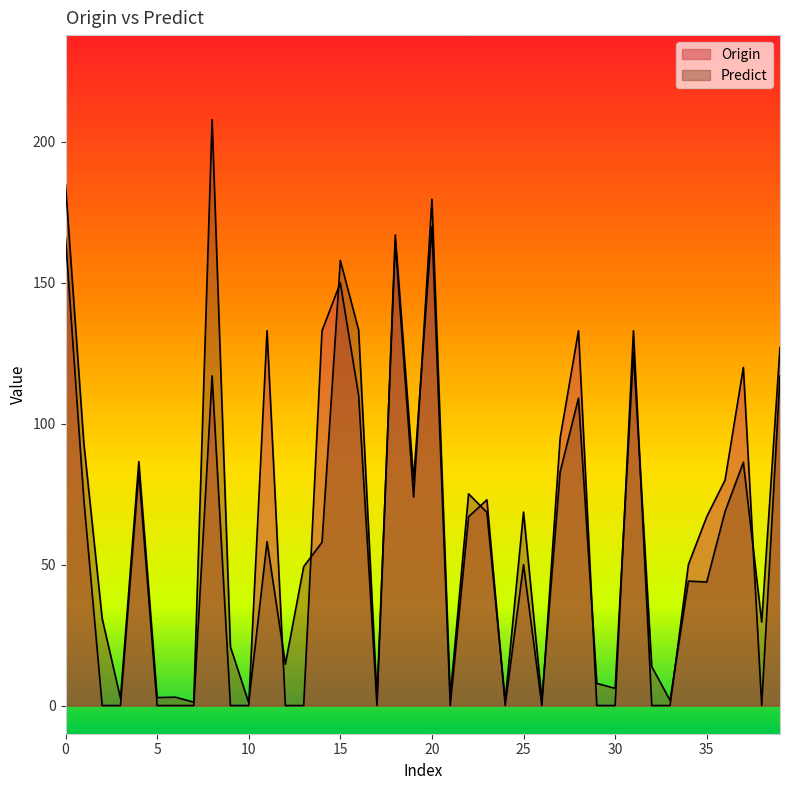

What is the difference between the Origin values at 19 and 5?

80.0